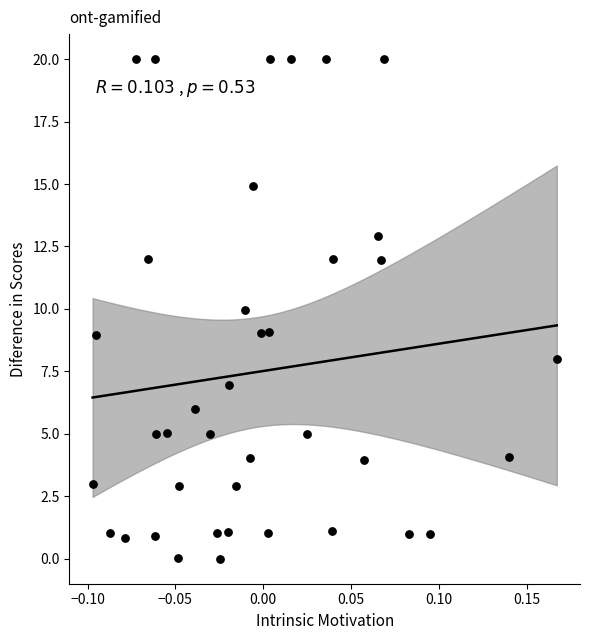

What is the range of X values (max minus min)?

0.3